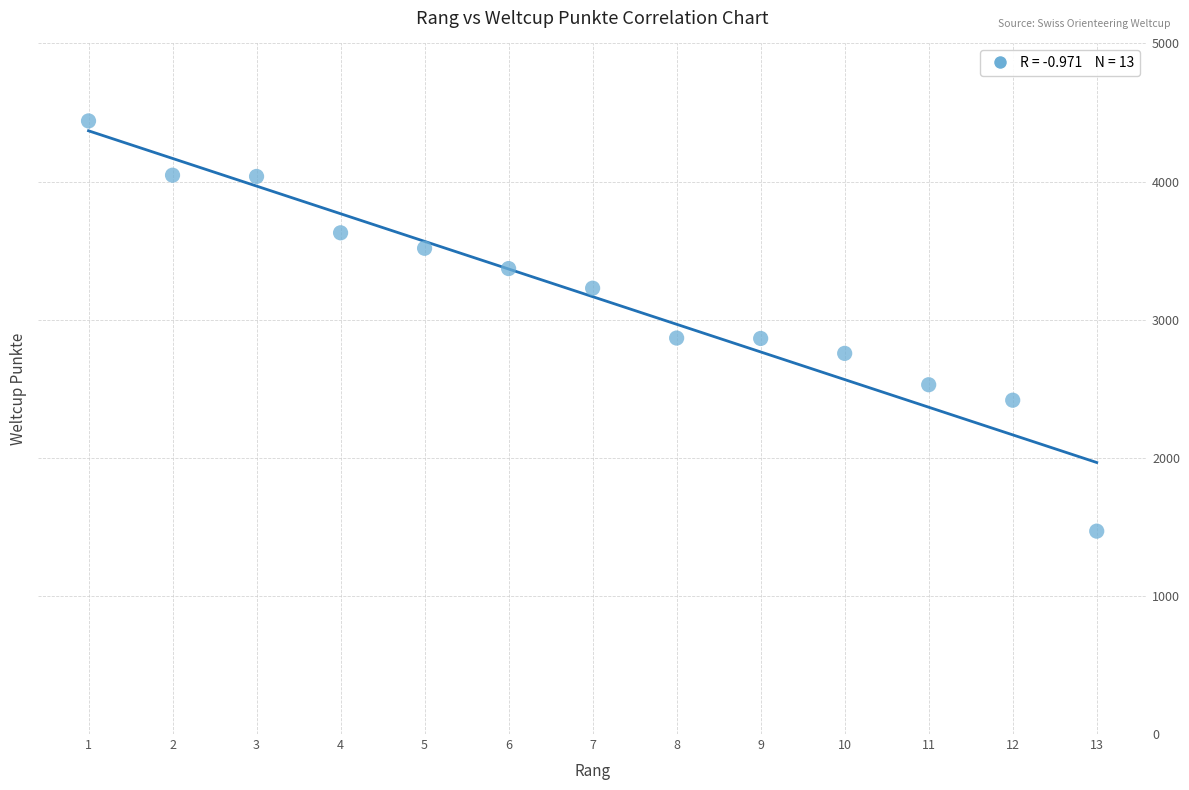

What is the range of X values (max minus min)?

12